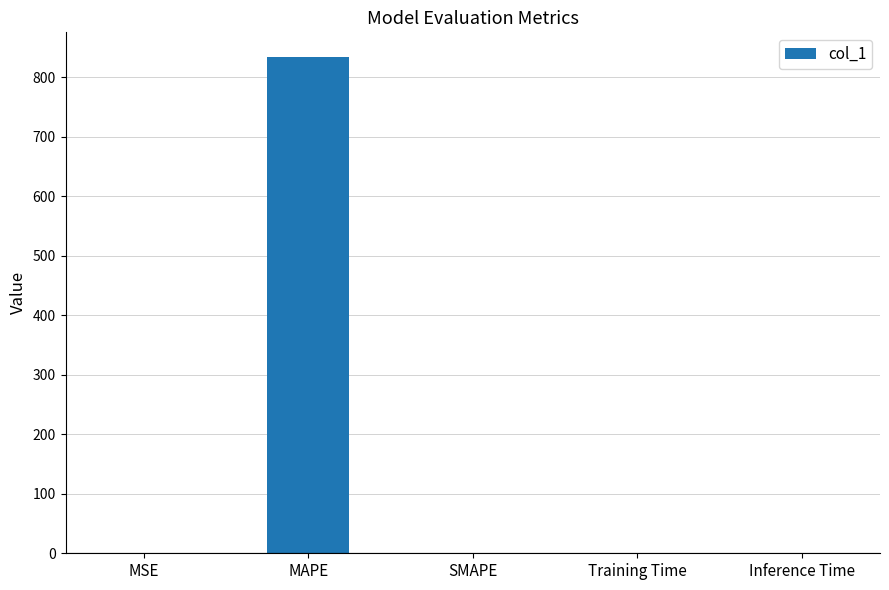

Is it true that the value at Training Time is 0.0?

True